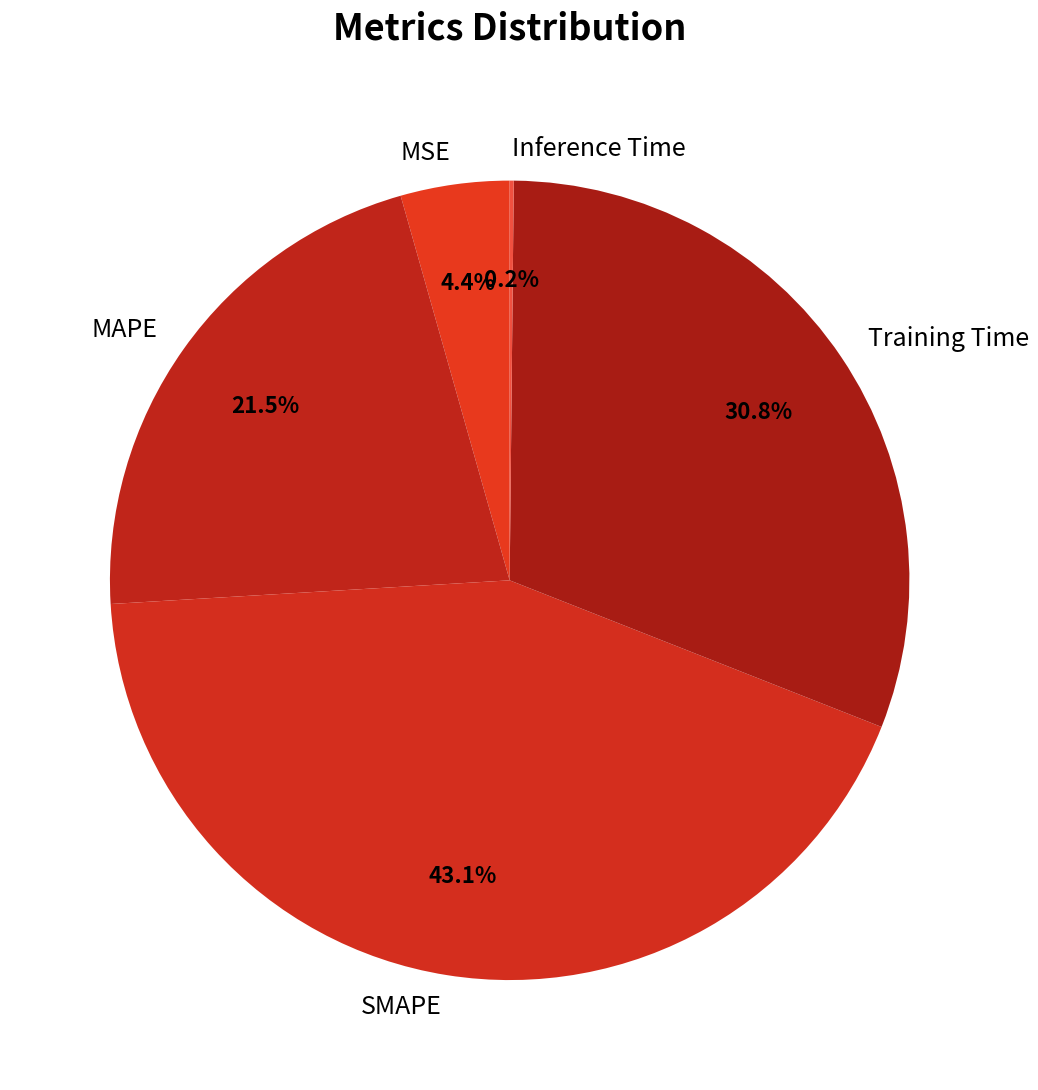

What is the ratio of the value at Training Time to the value at SMAPE?

0.7